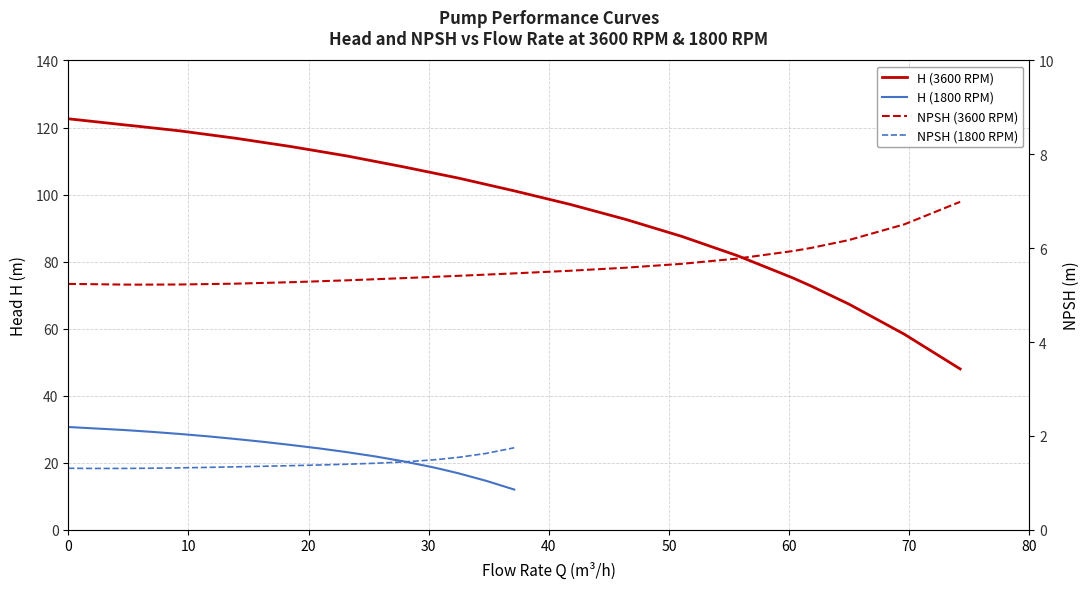

What is the average value of the H (1800 RPM) series?

23.9